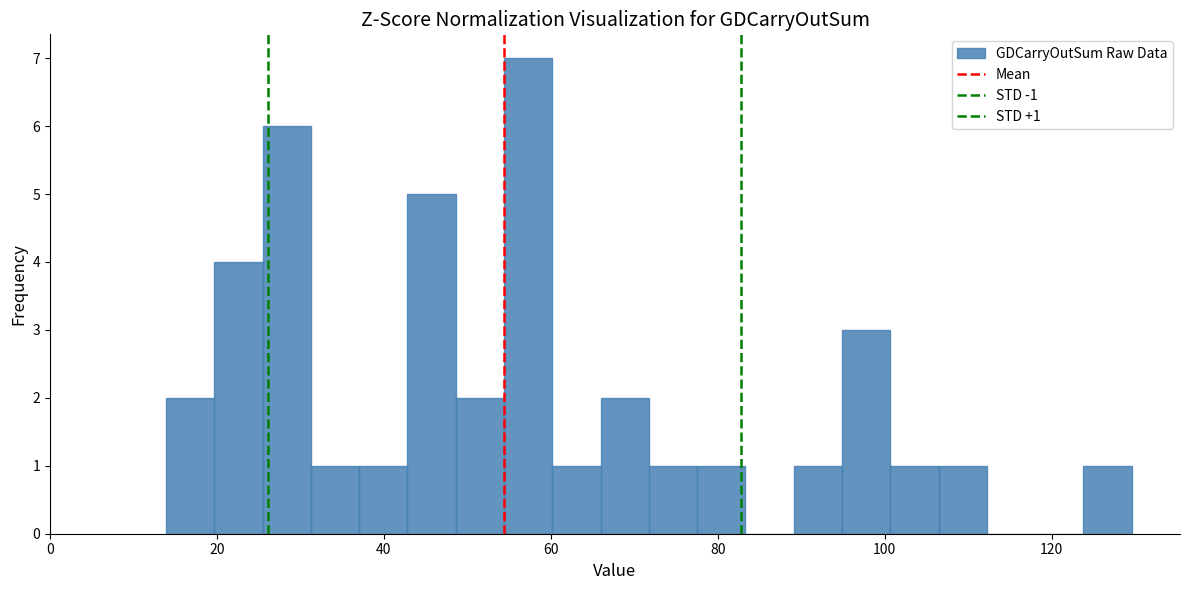

Read against the x-axis, roughly where is the centre of the tallest bar?

58